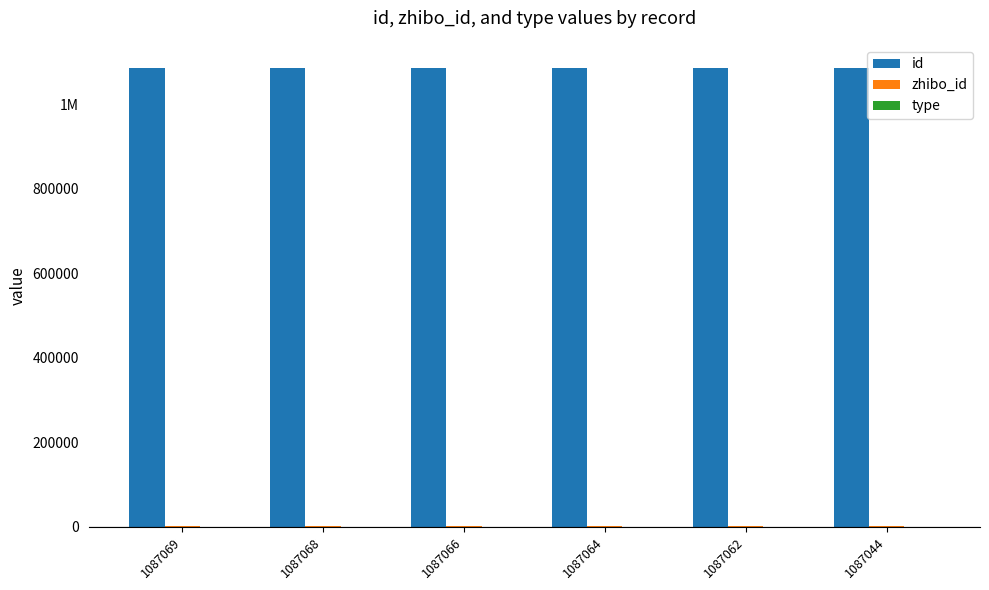

Is the value of id at 1087068 greater than the value of zhibo_id at 1087069?

Yes